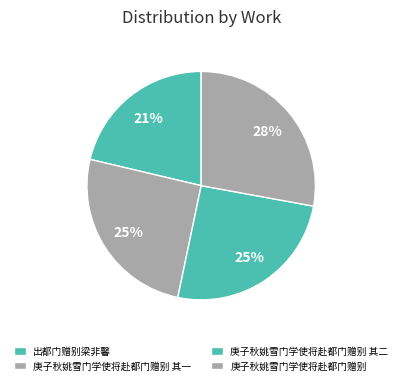

Which has a higher value, 庚子秋姚雪门学使将赴都门赠别 or 庚子秋姚雪门学使将赴都门赠别 其一?

庚子秋姚雪门学使将赴都门赠别